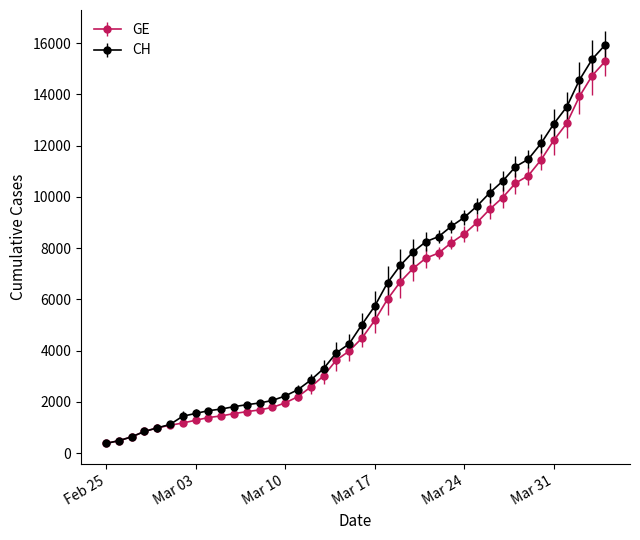

What is the maximum value for GE?

15284